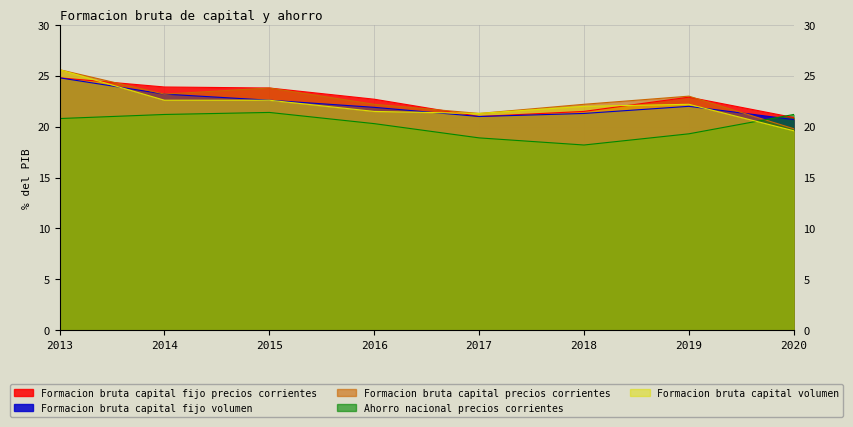

What is the difference between the highest and lowest values at 2020?

1.6